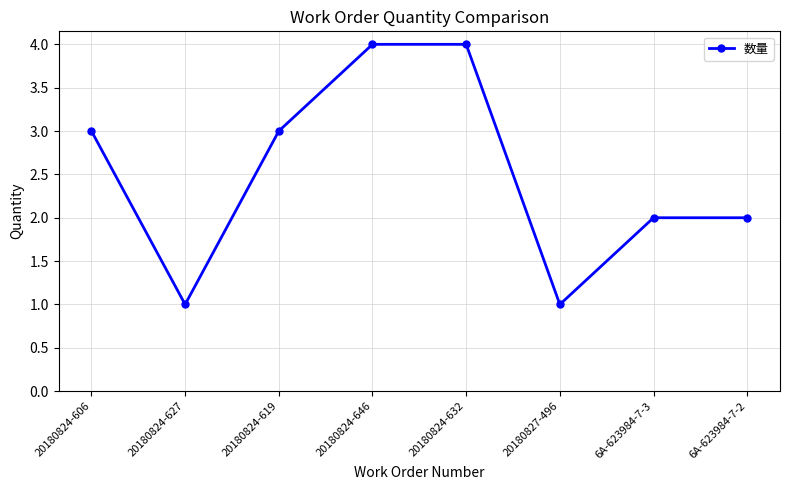

What is the ratio of the value at 6A-623984-7-3 to the value at 20180824-619?

0.7